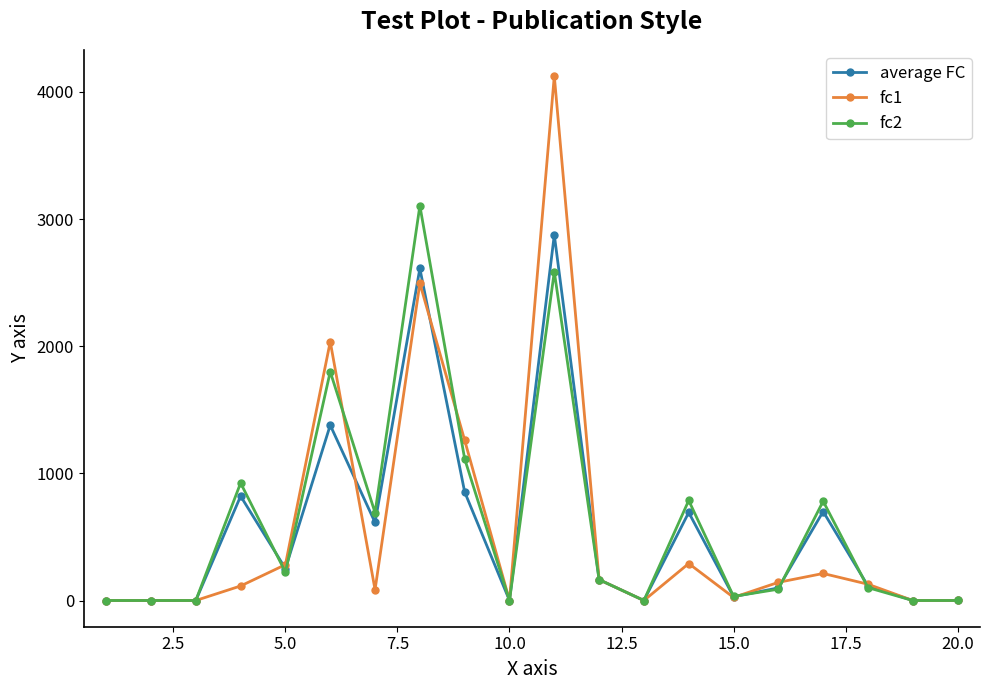

At how many categories does at least one series exceed 1063?

4